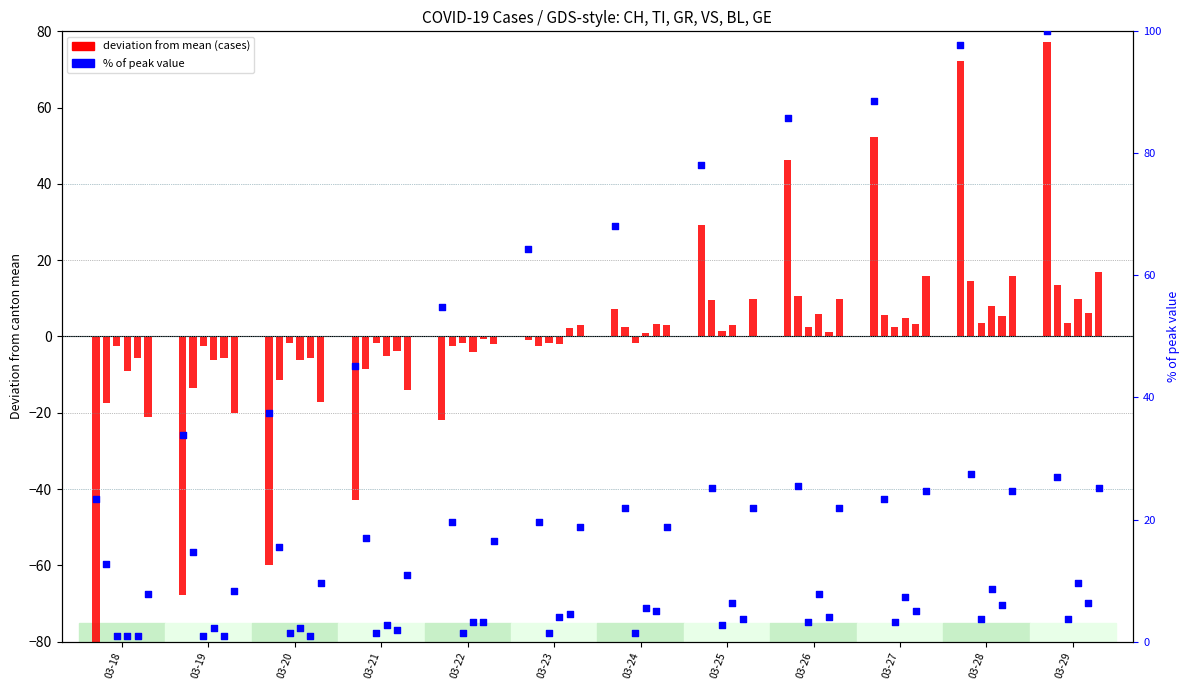

What is the change in value from 03-25 to 03-26?

+7.8